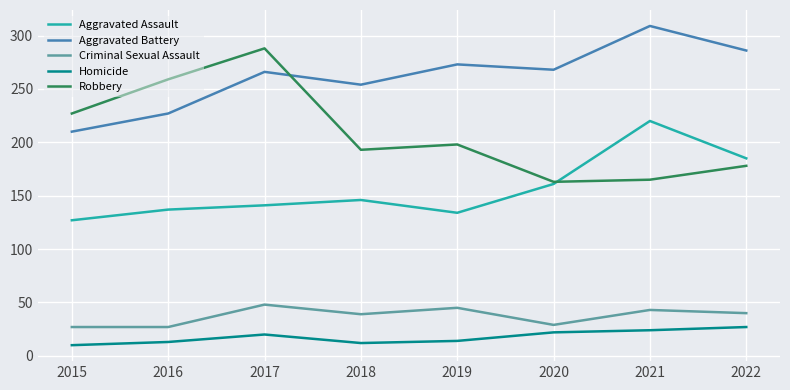

List the series in order of their peak value, highest first.

Aggravated Battery, Robbery, Aggravated Assault, Criminal Sexual Assault, Homicide